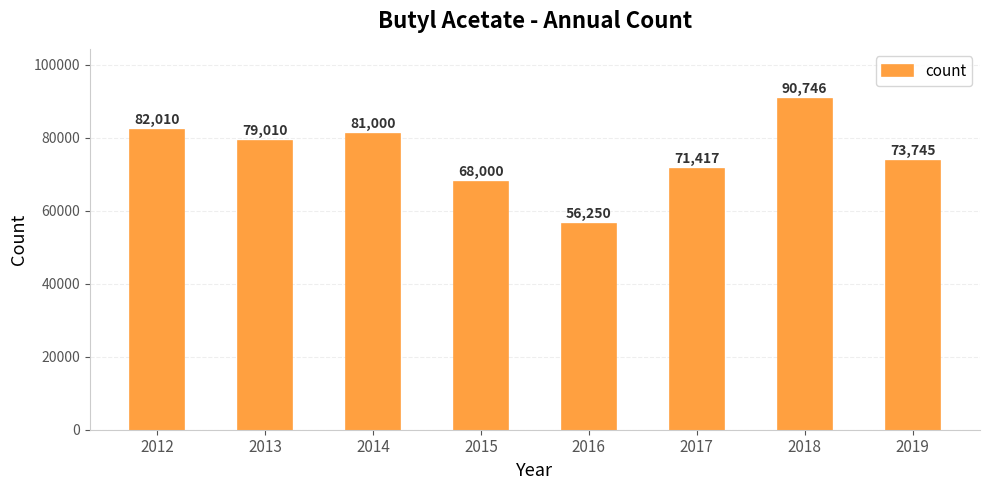

What is the greatest value displayed?

90746